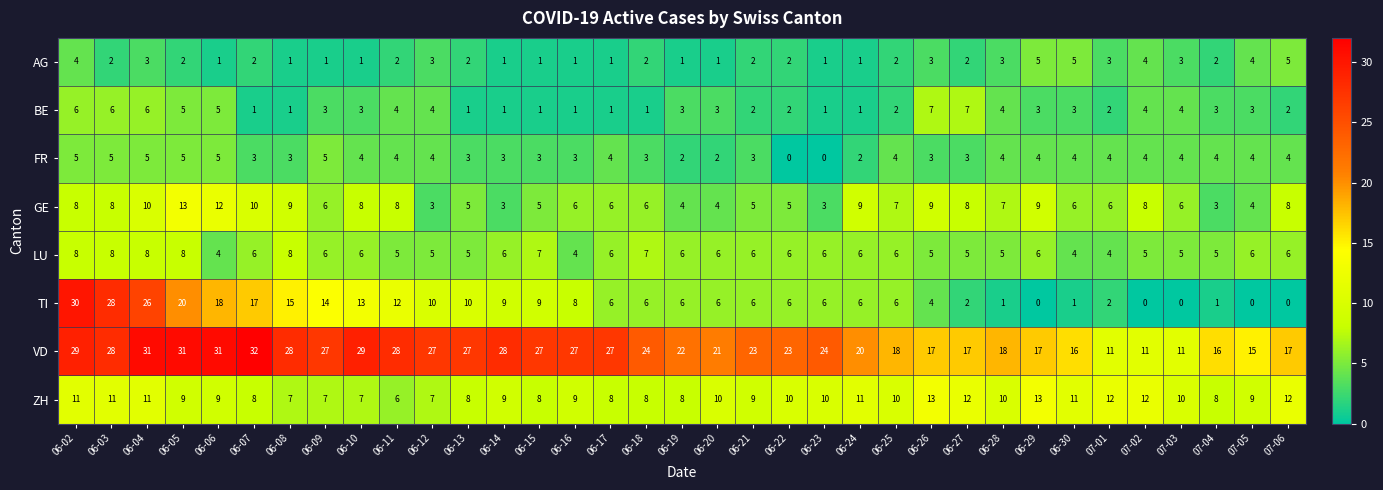

The VD series shows 21 at 06-20. True or false?

True